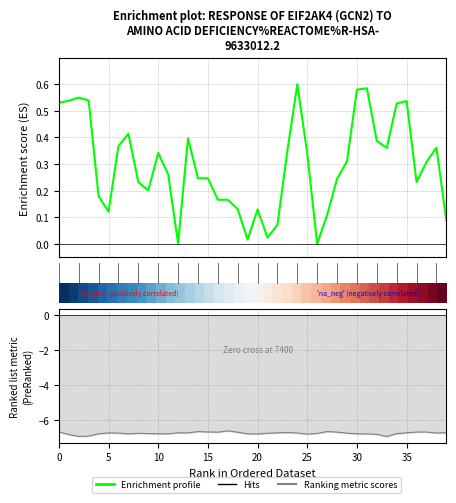

What is the average value of the Ranking metric scores series?

-6.8